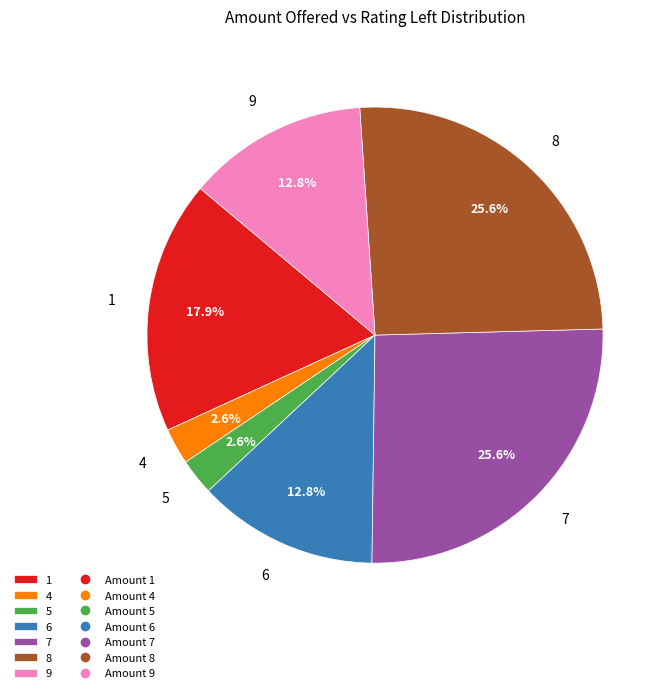

Does 7 represent more than half of the total?

No